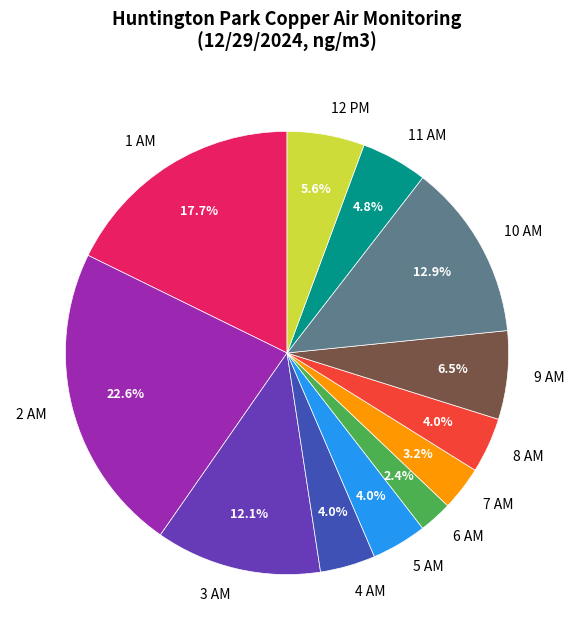

What percentage is the 4 AM slice, to the nearest percent?

4%